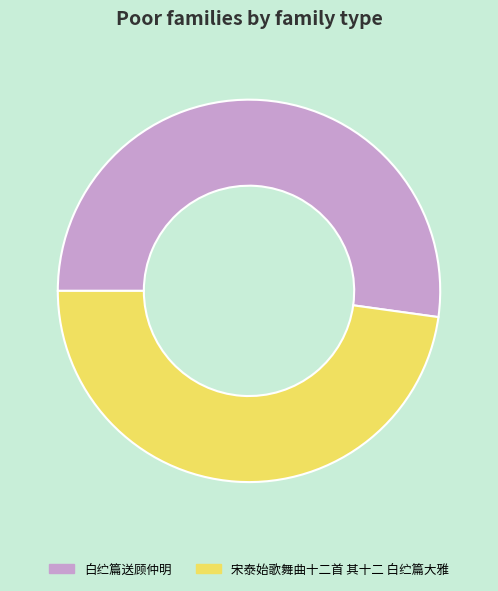

Which category has the biggest portion of the pie?

白纻篇送顾仲明